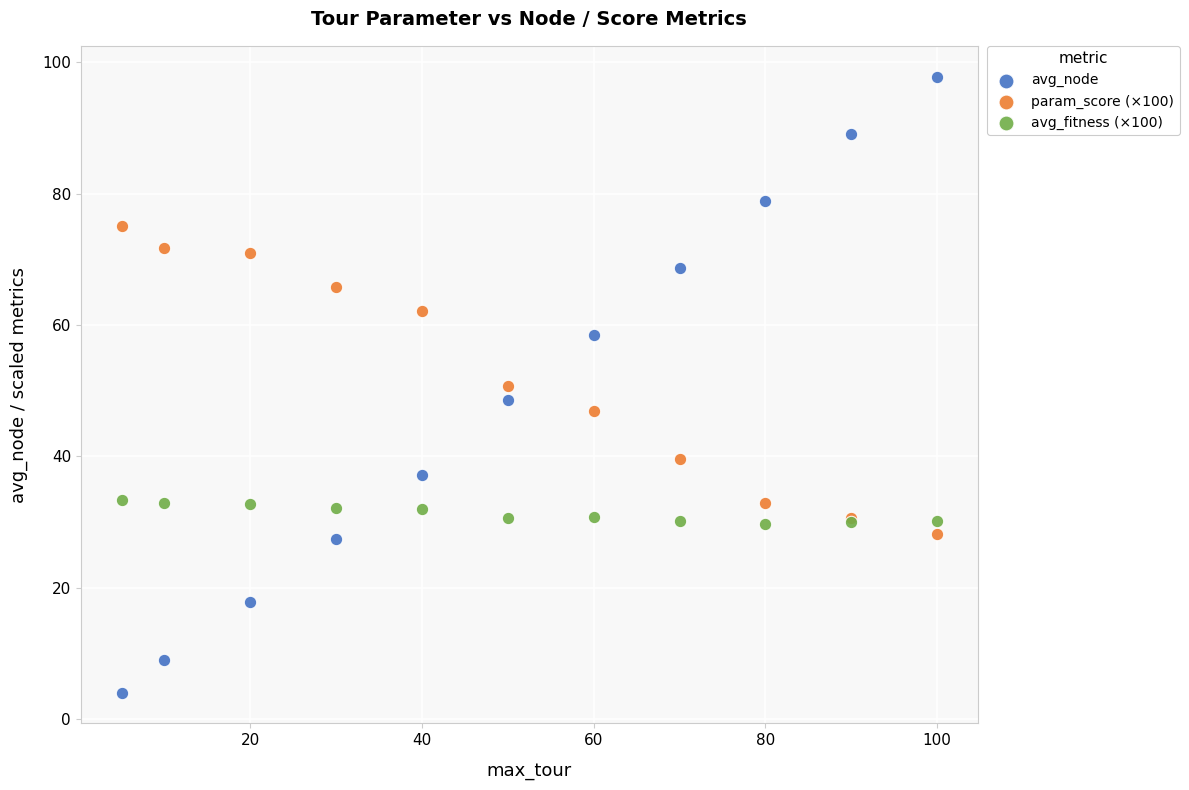

Which series has the widest spread of Y values?

avg_node